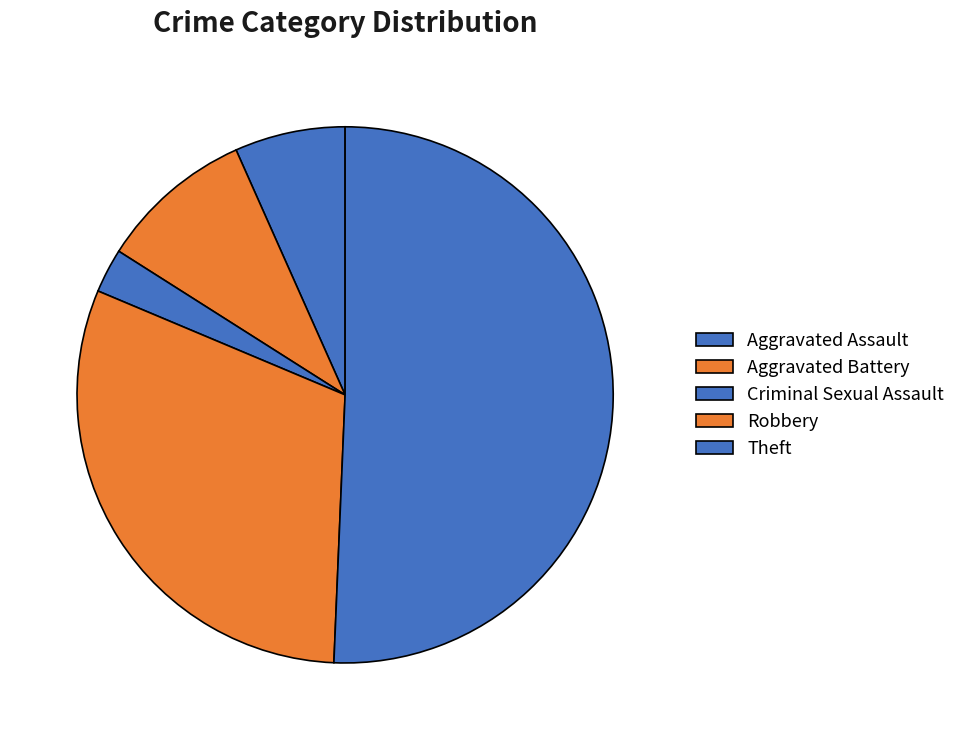

Combined, what portion of the pie is Theft and Robbery?

71.4%